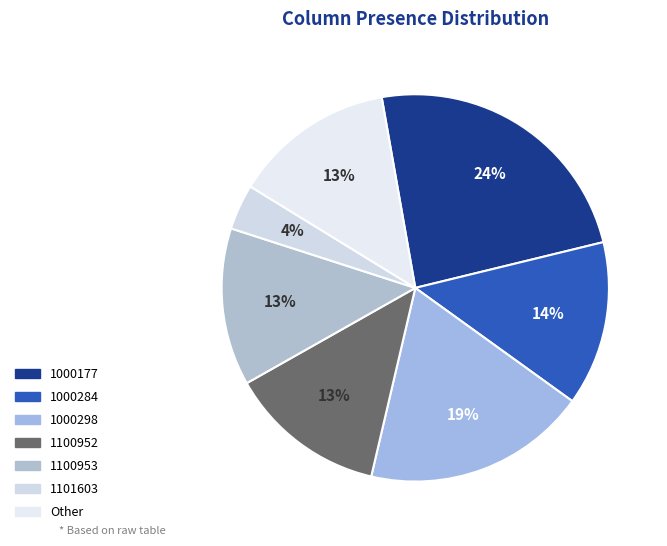

How many segments does this pie chart have?

7